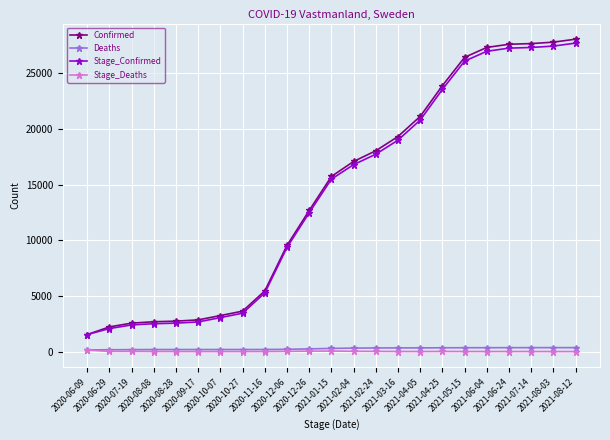

At how many categories does at least one series exceed 18388?

9